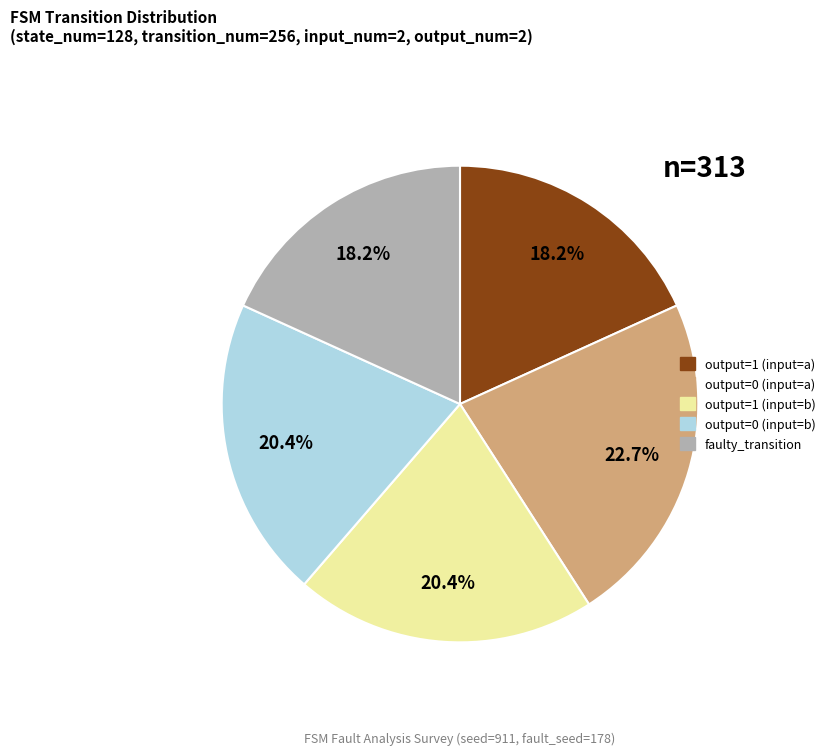

To the nearest percent, what is the difference between the output=0 (input=b) and output=0 (input=a) slice percentages?

2%